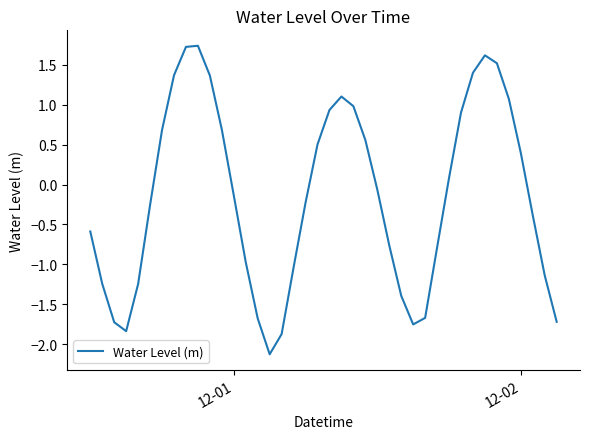

What is the smallest value displayed?

-2.1